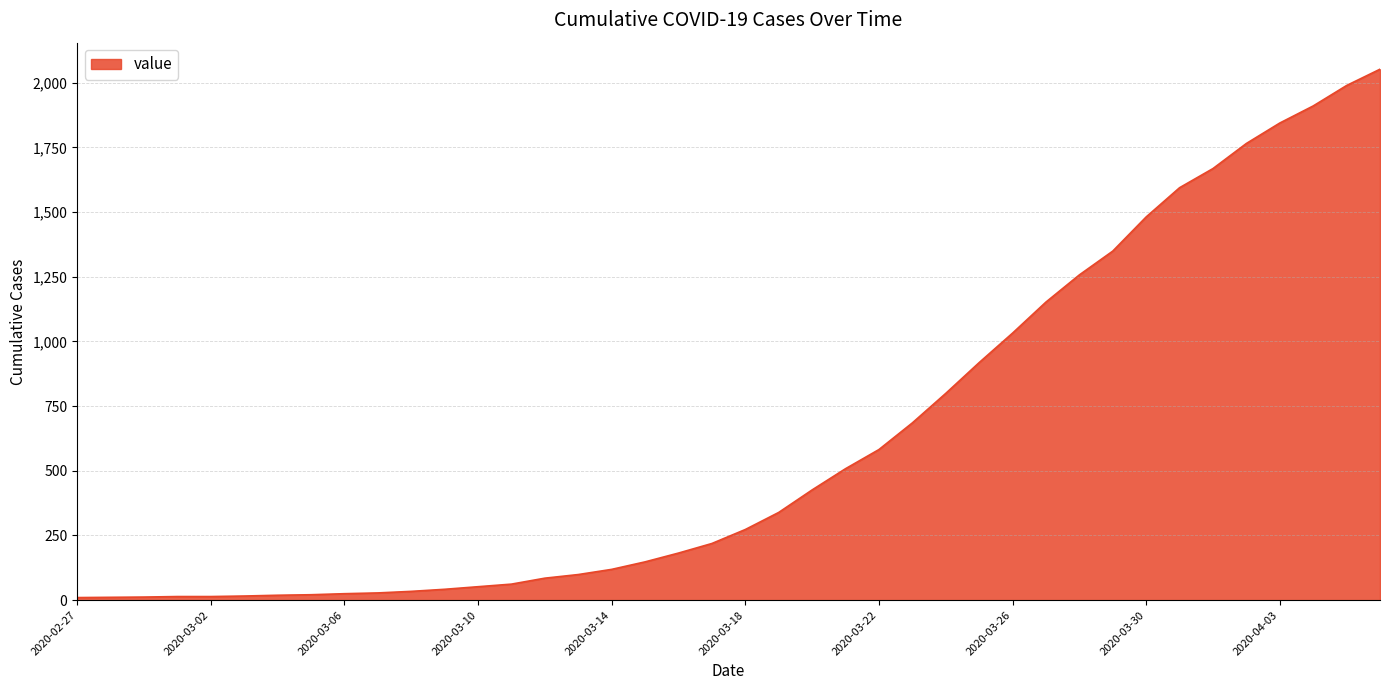

How many distinct data groups are displayed?

1